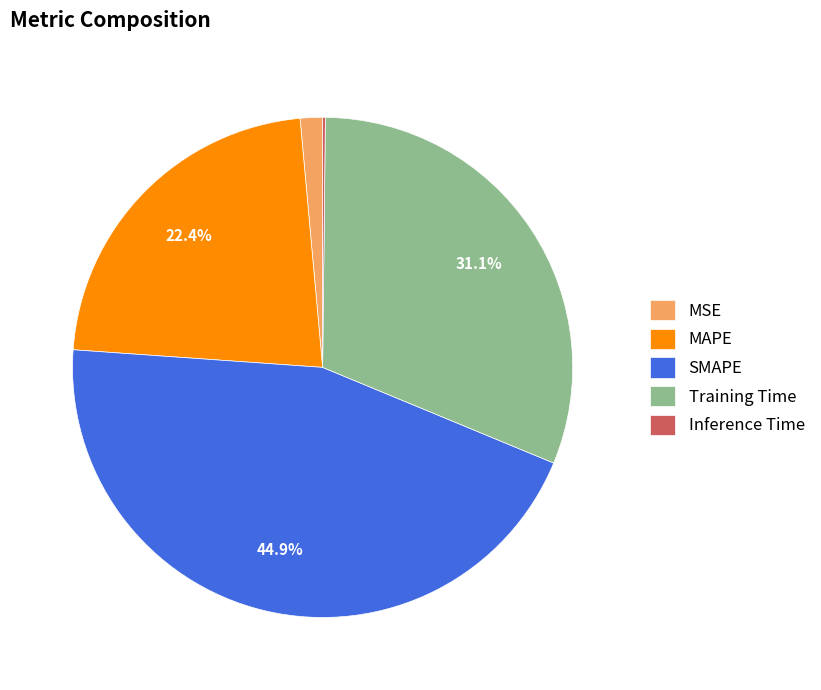

Approximately how many times larger is the value at Training Time compared to MAPE?

1.4